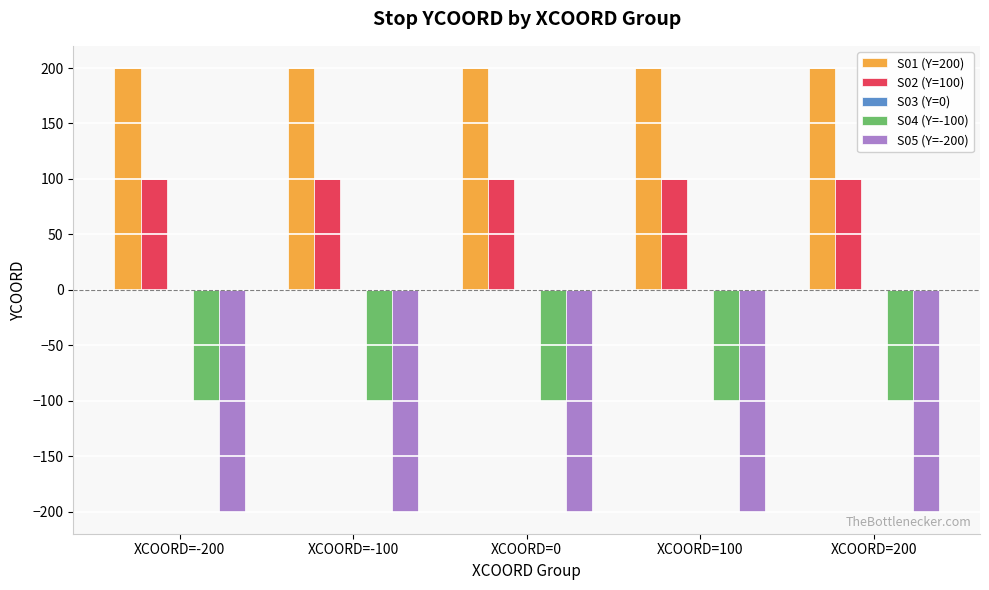

Is it true that S05 (Y=-200) equals -117 at XCOORD=-200?

False